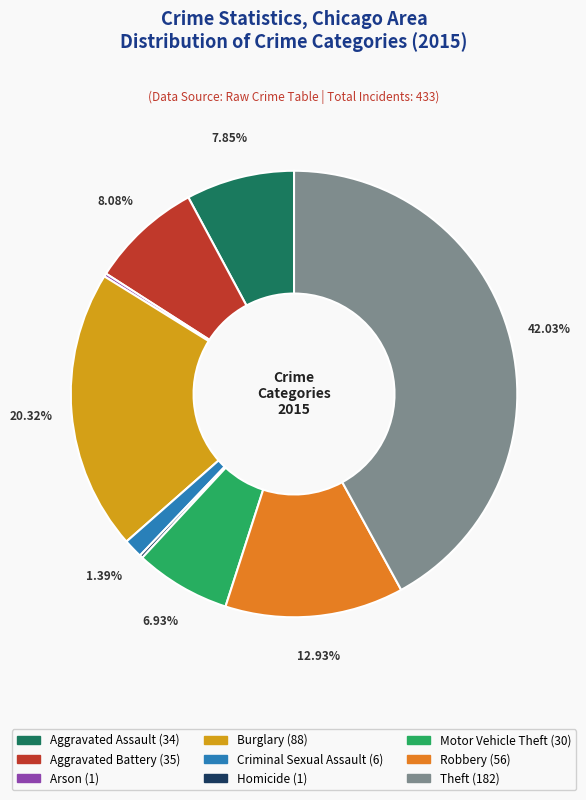

Is it true that Aggravated Battery is 1% of the pie?

False